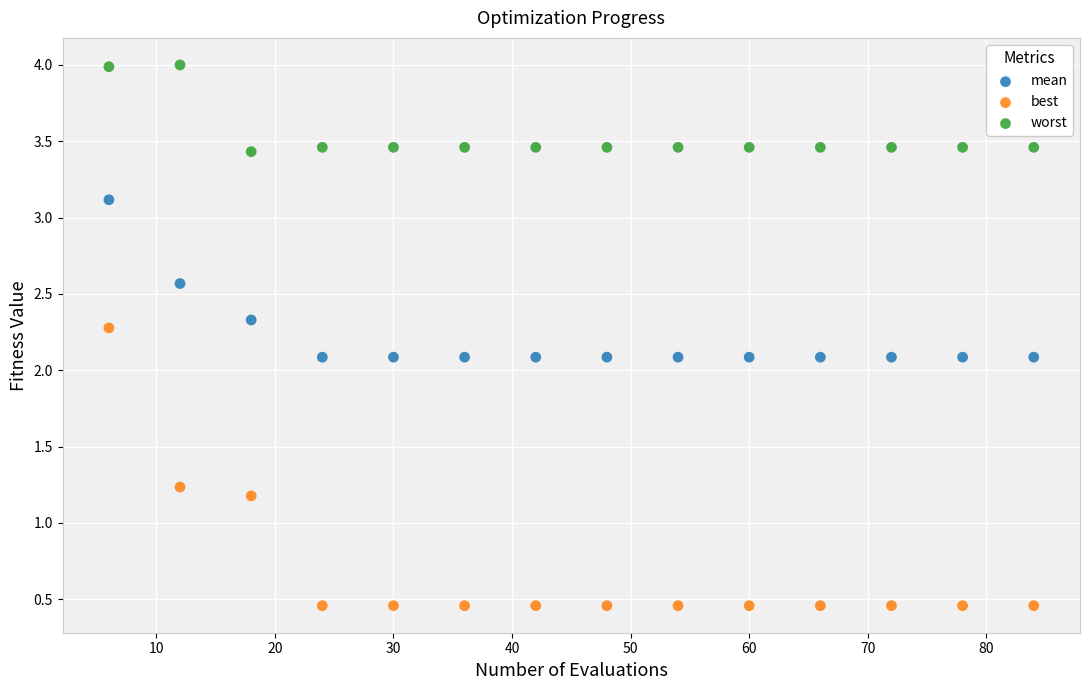

Which series contains the lowest Y value?

best